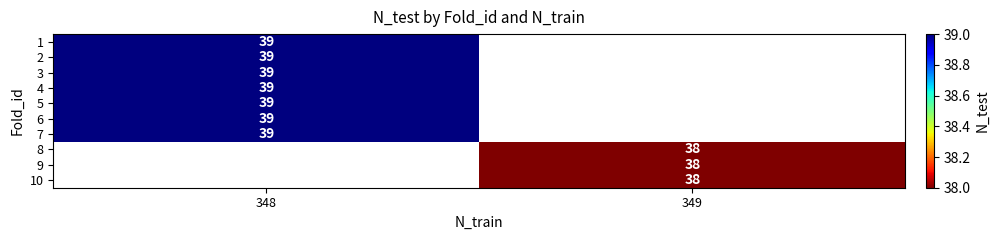

True or false: 1 has a value of 39 at 348.

True